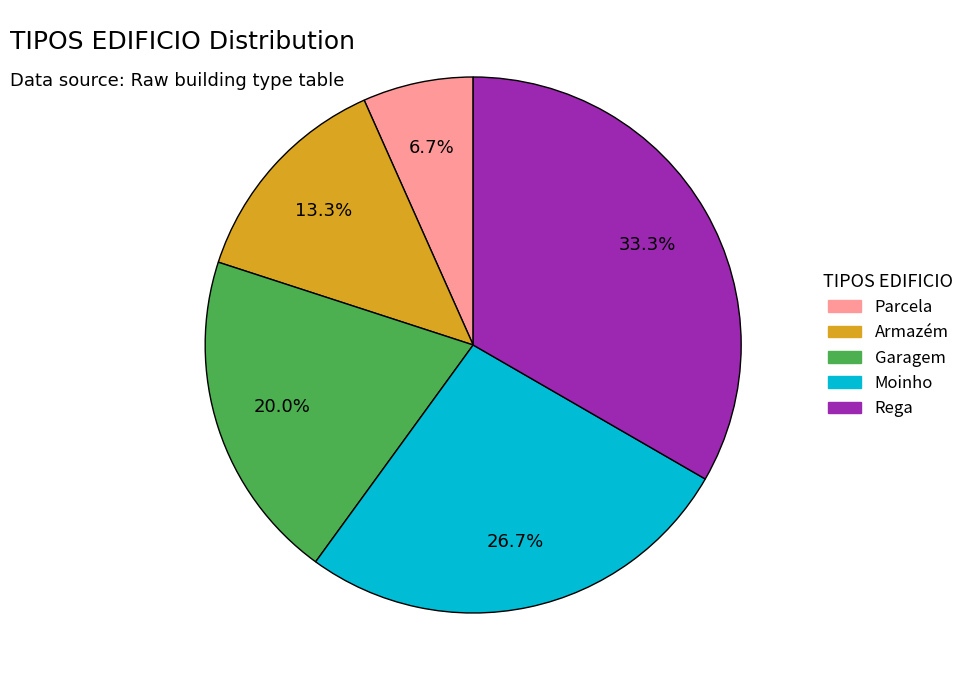

Does Armazém account for over 50% of the chart?

No